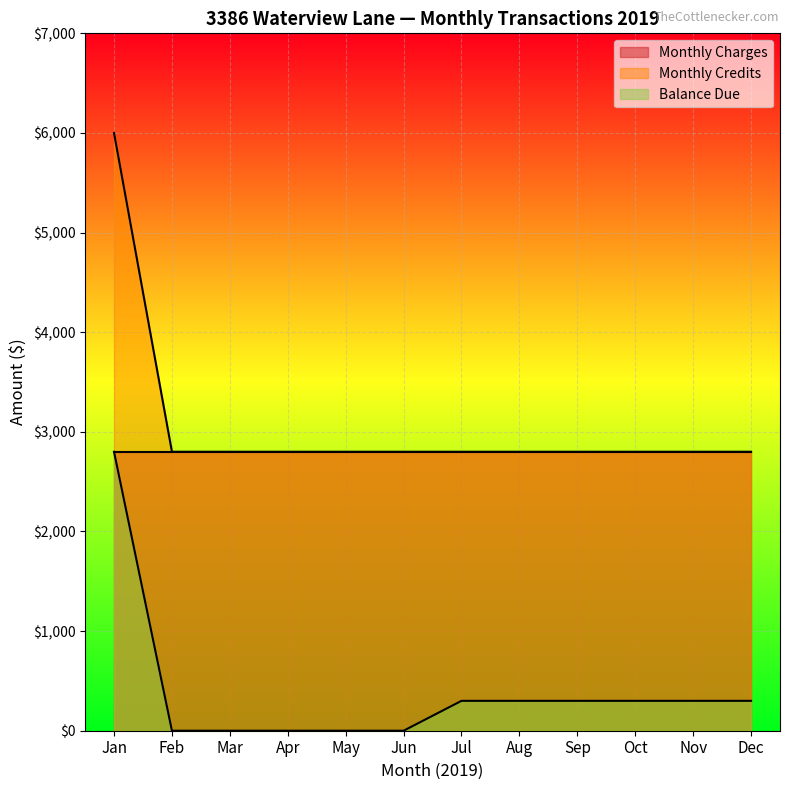

Which series has the largest range (max minus min)?

Monthly Credits